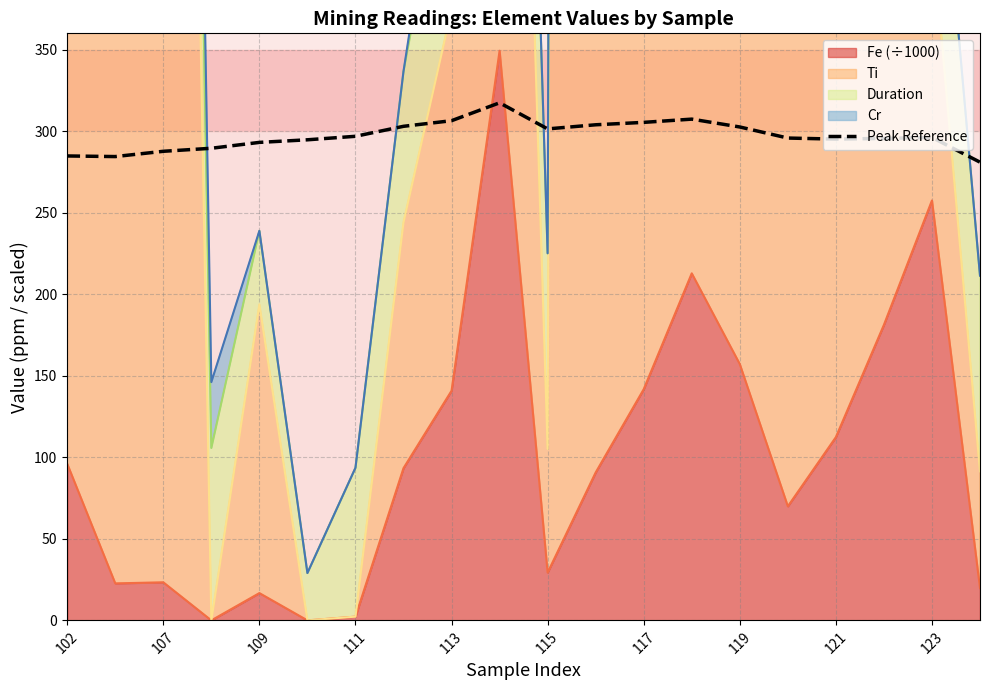

Where is the data nearest to the value 299?

111